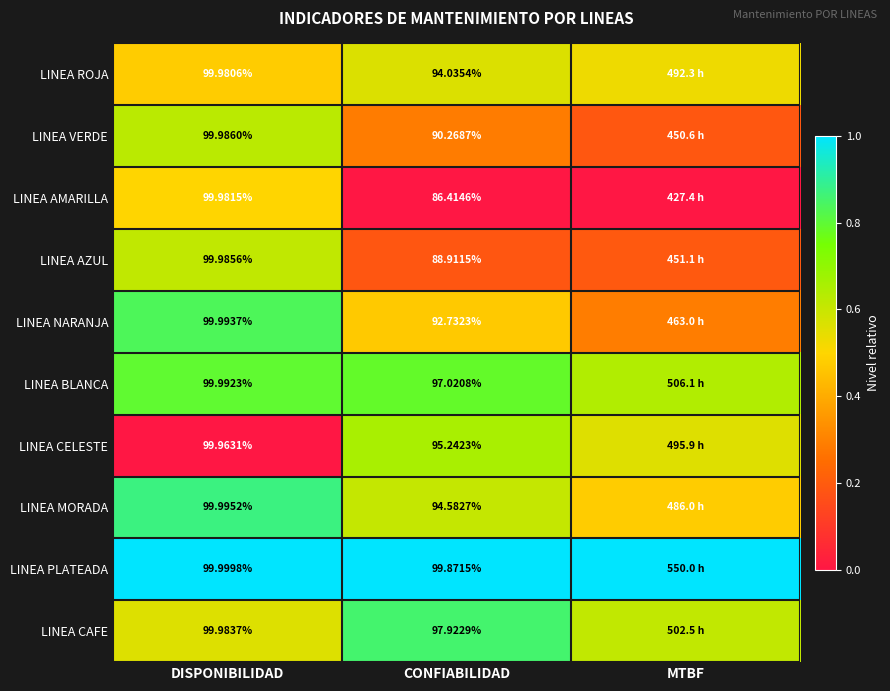

At CONFIABILIDAD, list the series in order from smallest to largest.

LINEA AMARILLA, LINEA AZUL, LINEA VERDE, LINEA NARANJA, LINEA ROJA, LINEA MORADA, LINEA CELESTE, LINEA BLANCA, LINEA CAFE, LINEA PLATEADA